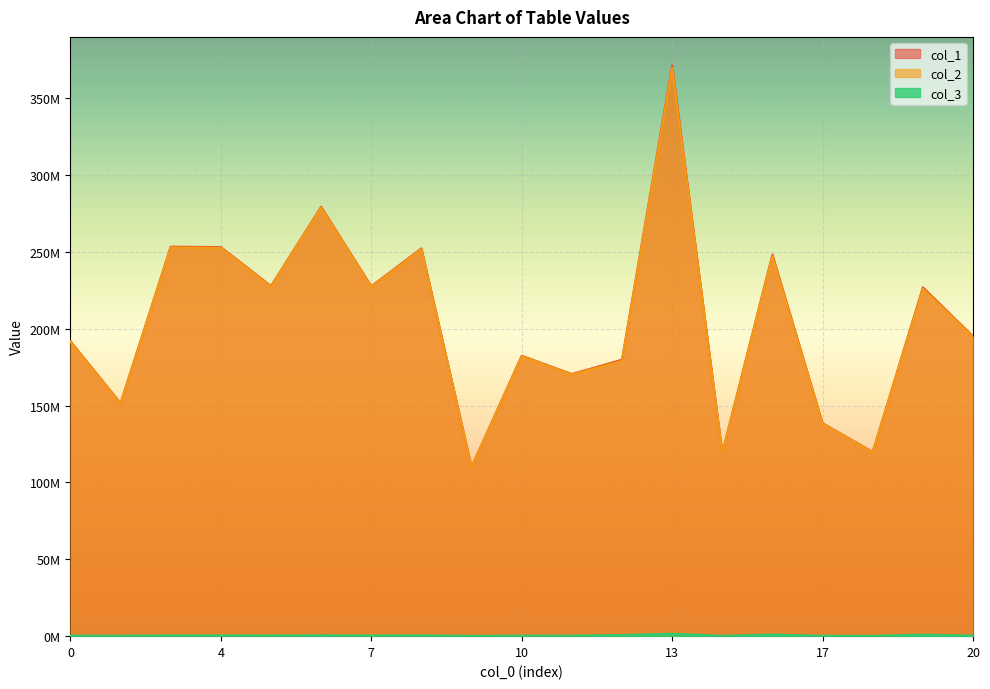

What is the highest value of the col_1 series?

371202027.6